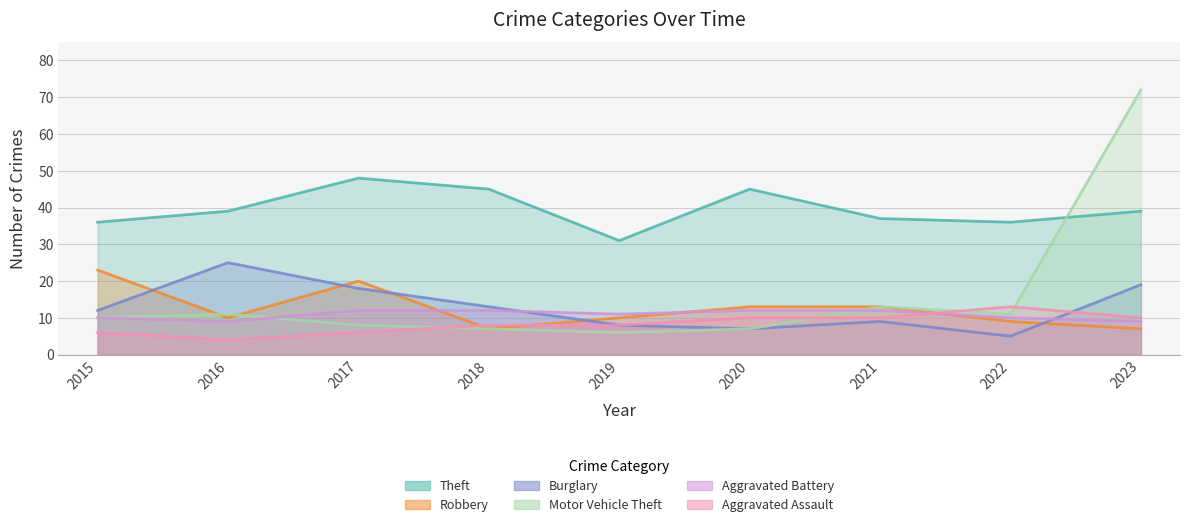

True or false: Burglary and Theft cross at least once.

False